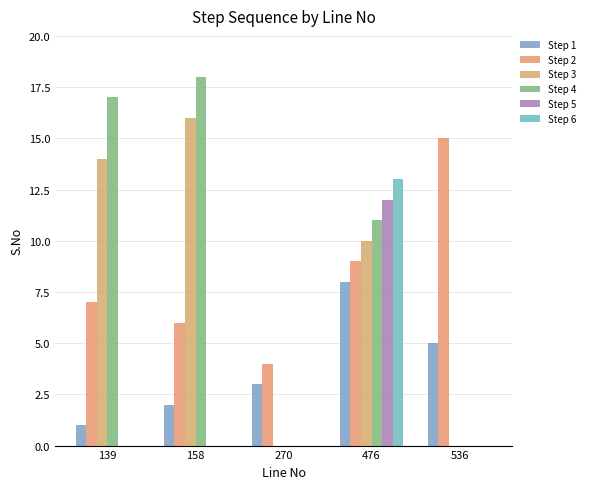

The Step 4 series shows -6 at 536. True or false?

False